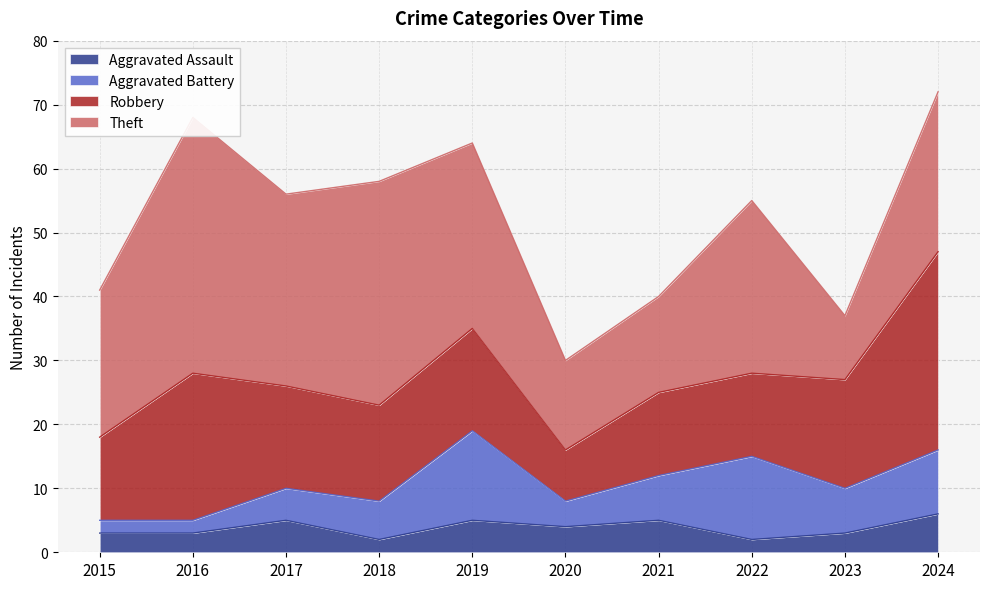

Which series changed the most between 2019 and 2021?

Theft